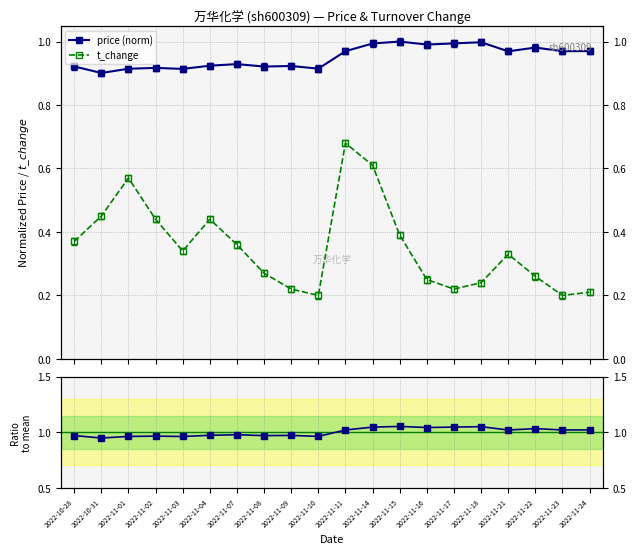

Rank the series by their maximum value, from highest to lowest.

price ratio, price (norm), t_change